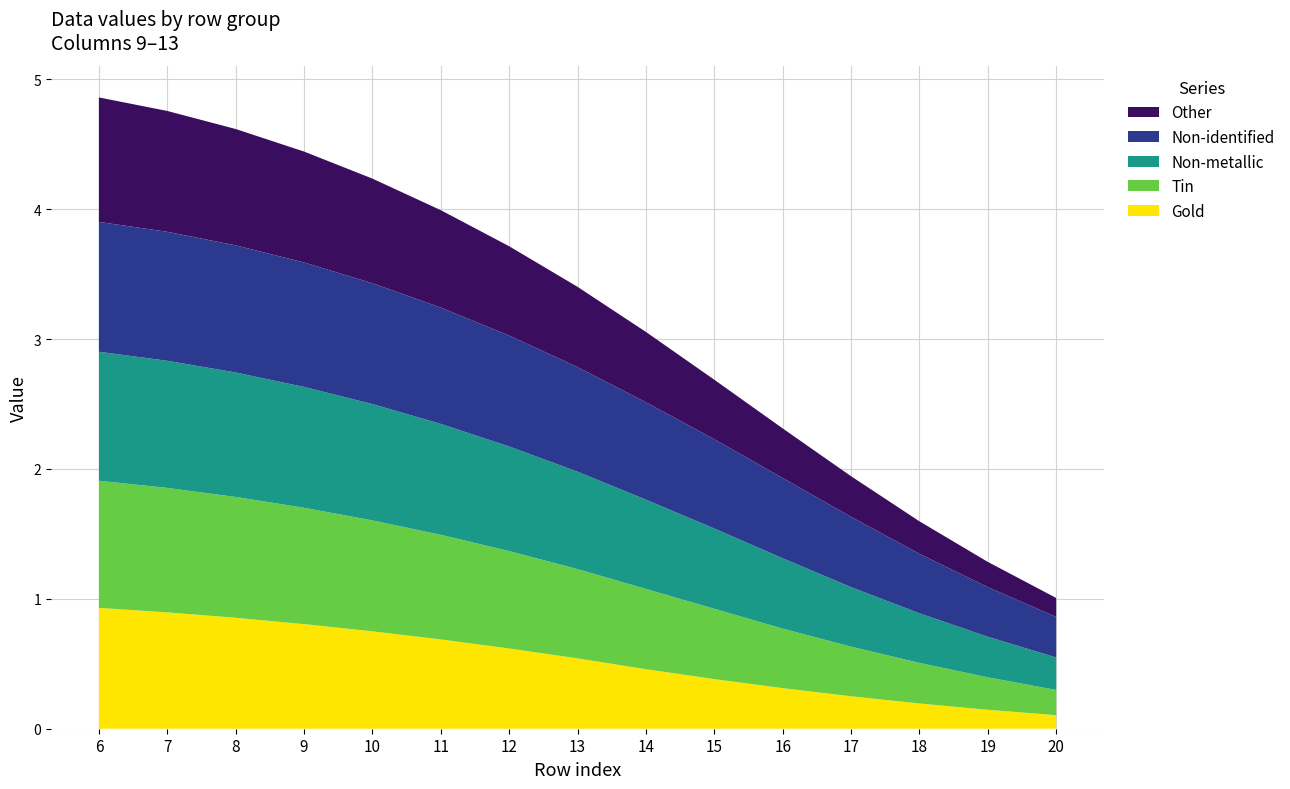

Reading left to right, extract all data points from this chart.

Gold: 6=0.9	7=0.9	8=0.9	9=0.8	10=0.8	11=0.7	12=0.6	13=0.5	14=0.5	15=0.4	16=0.3	17=0.2	18=0.2	19=0.1	20=0.1
Tin: 6=1.0	7=1.0	8=0.9	9=0.9	10=0.9	11=0.8	12=0.8	13=0.7	14=0.6	15=0.5	16=0.5	17=0.4	18=0.3	19=0.2	20=0.2
Non-metallic: 6=1.0	7=1.0	8=1.0	9=0.9	10=0.9	11=0.9	12=0.8	13=0.8	14=0.7	15=0.6	16=0.5	17=0.5	18=0.4	19=0.3	20=0.2
Non-identified: 6=1.0	7=1.0	8=1.0	9=1.0	10=0.9	11=0.9	12=0.9	13=0.8	14=0.8	15=0.7	16=0.6	17=0.5	18=0.5	19=0.4	20=0.3
Other: 6=1.0	7=0.9	8=0.9	9=0.9	10=0.8	11=0.8	12=0.7	13=0.6	14=0.5	15=0.5	16=0.4	17=0.3	18=0.2	19=0.2	20=0.1